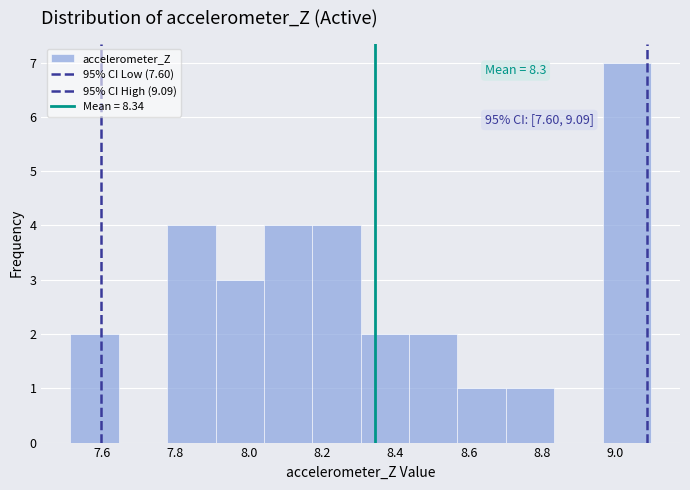

Over which range of the x-axis is the bar tallest?

8.96 to 9.10